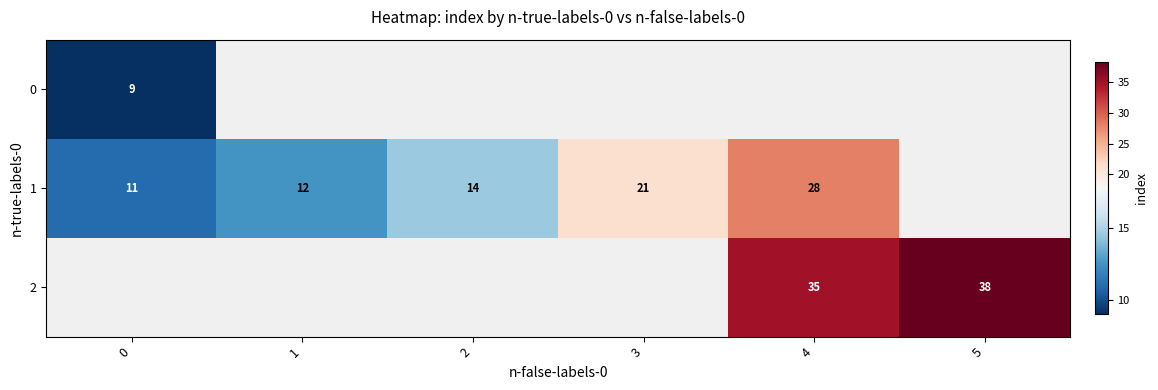

Rank the series by their maximum value, from lowest to highest.

0, 1, 2